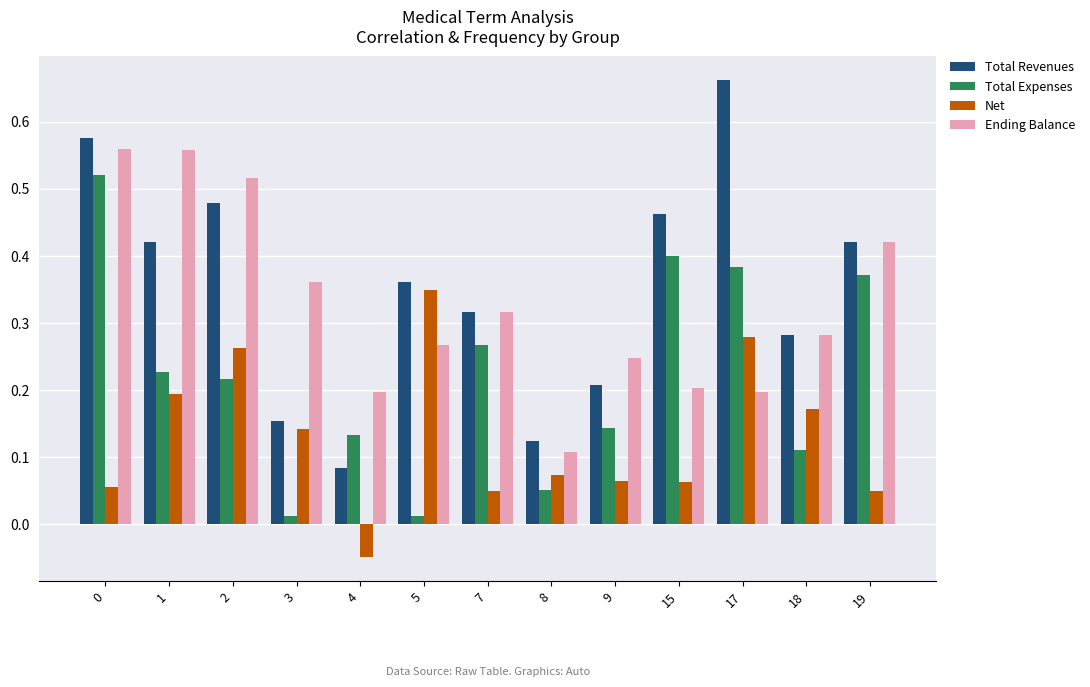

How many bars are there in total?

52